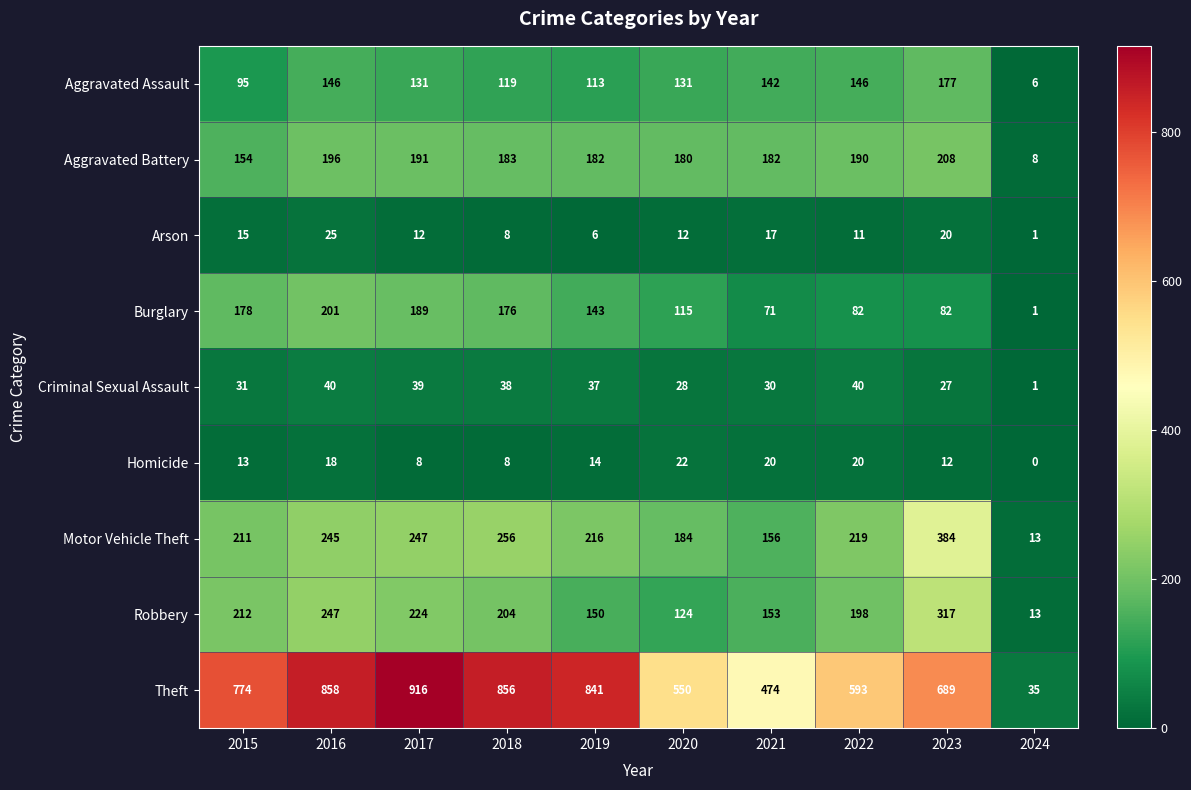

What is the sum of all Homicide values?

135